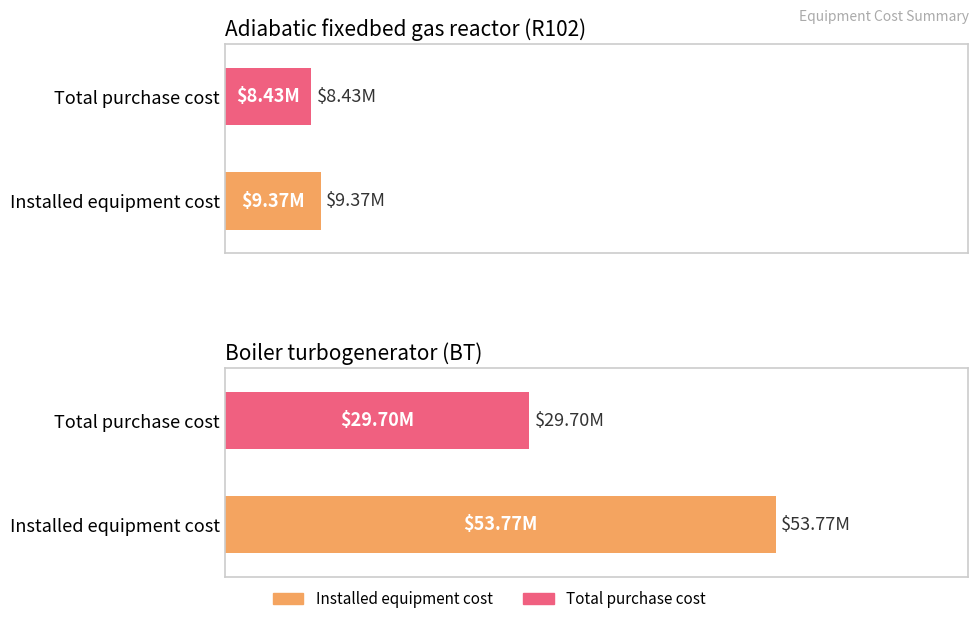

How many data points does each series have?

2